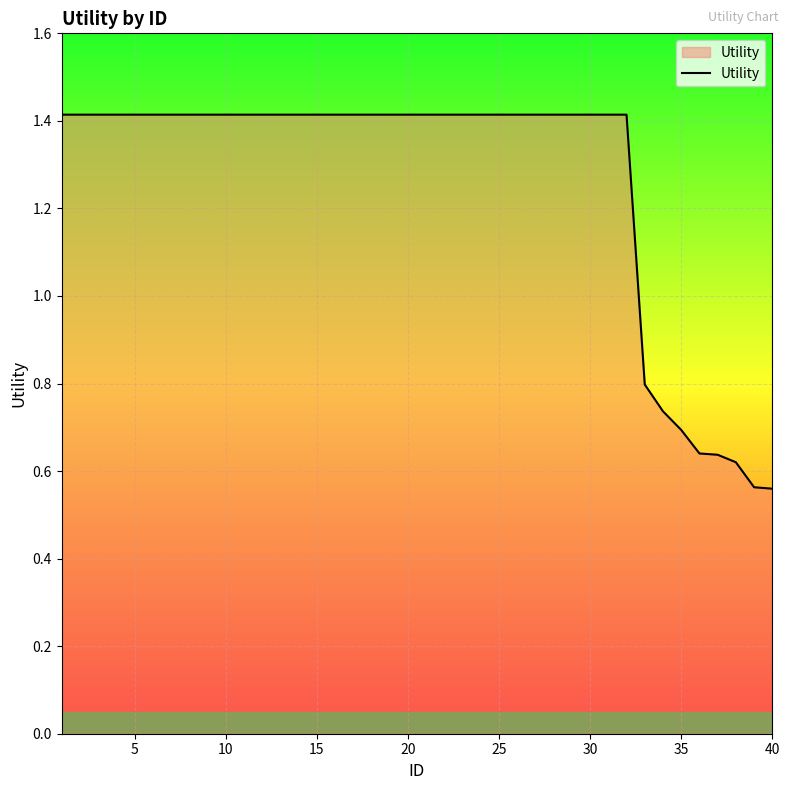

What is the greatest value displayed?

1.4